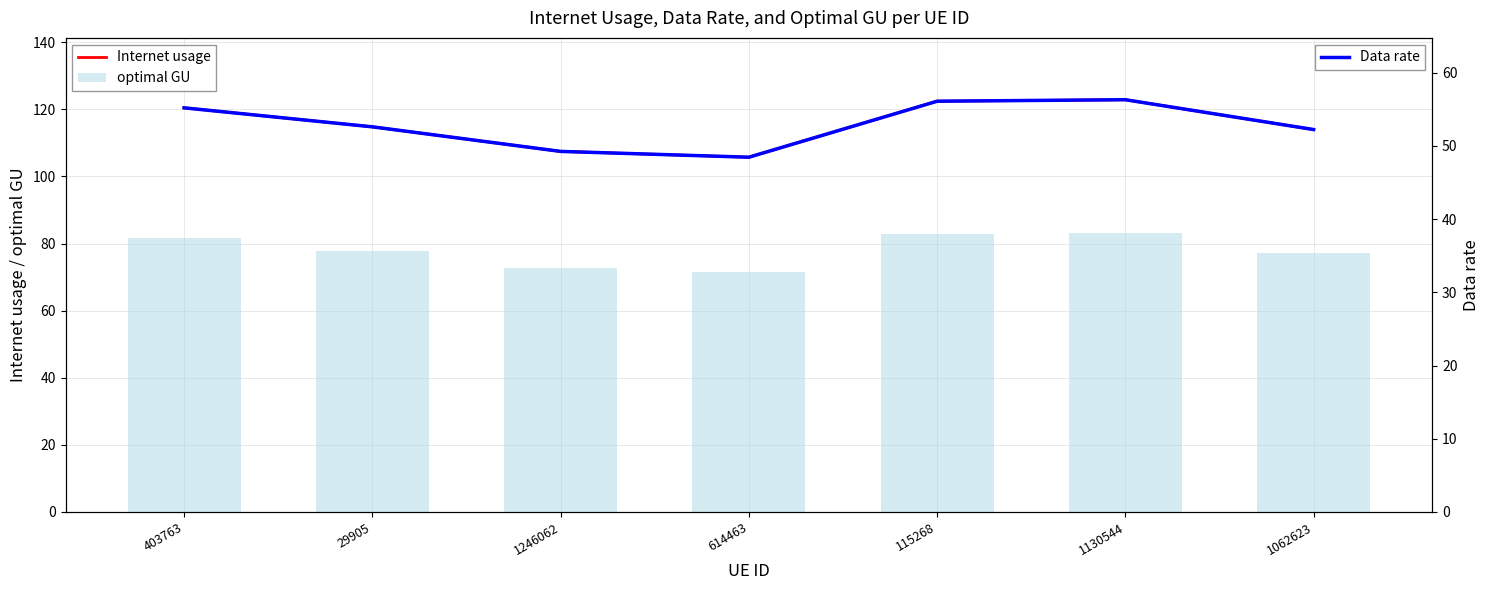

Where does the Internet usage series first go above 114?

403763